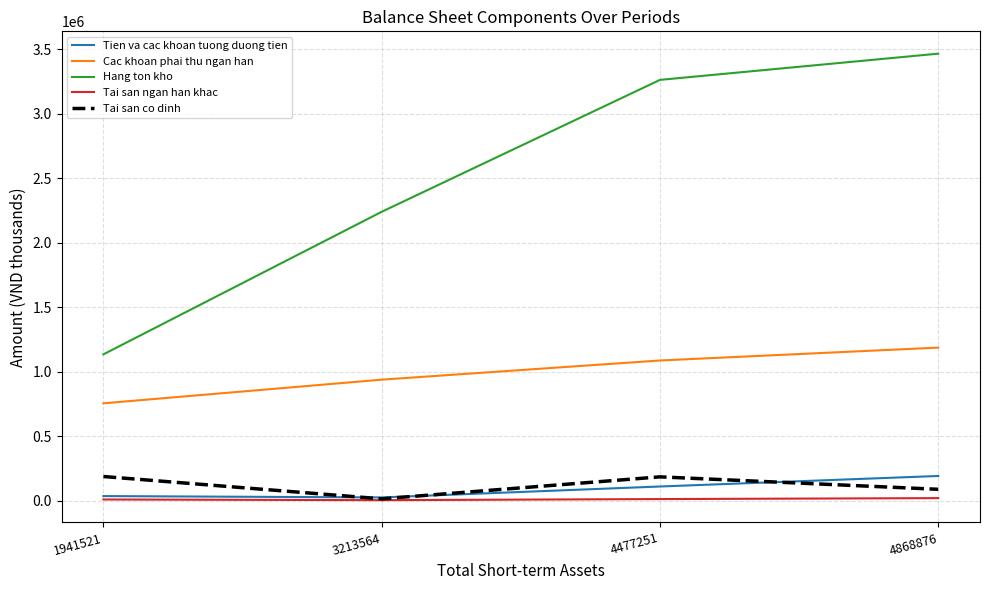

How many lines are shown in the chart?

5